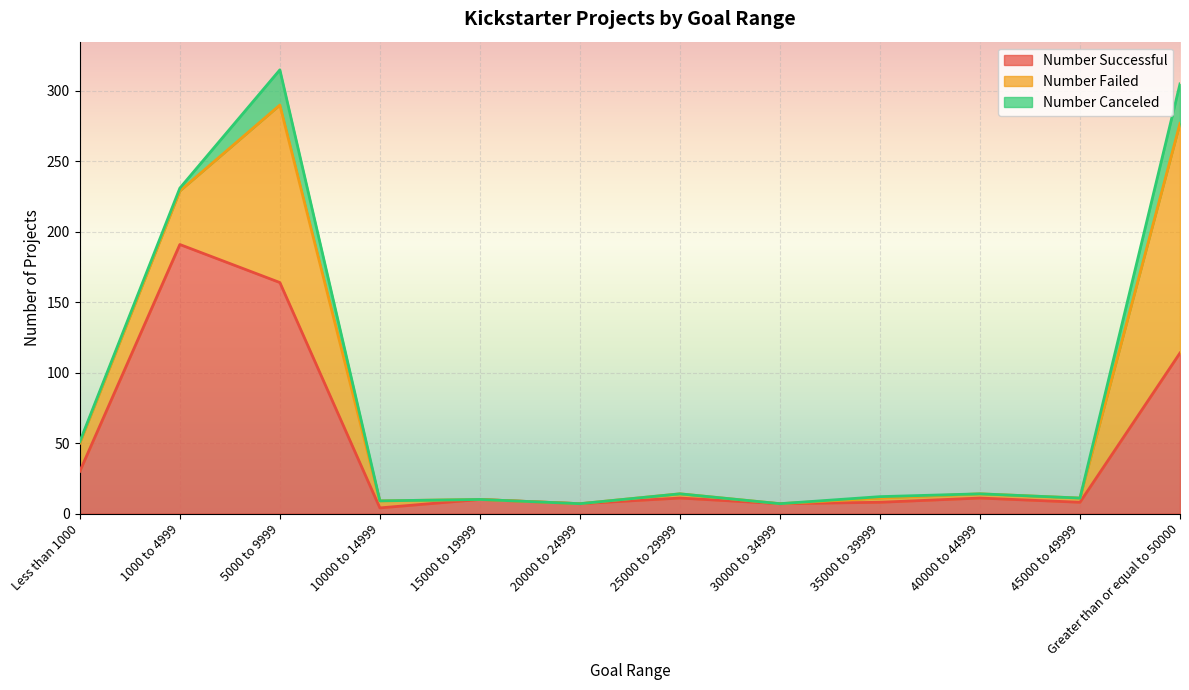

Between 35000 to 39999 and Greater than or equal to 50000, which is larger?

Greater than or equal to 50000